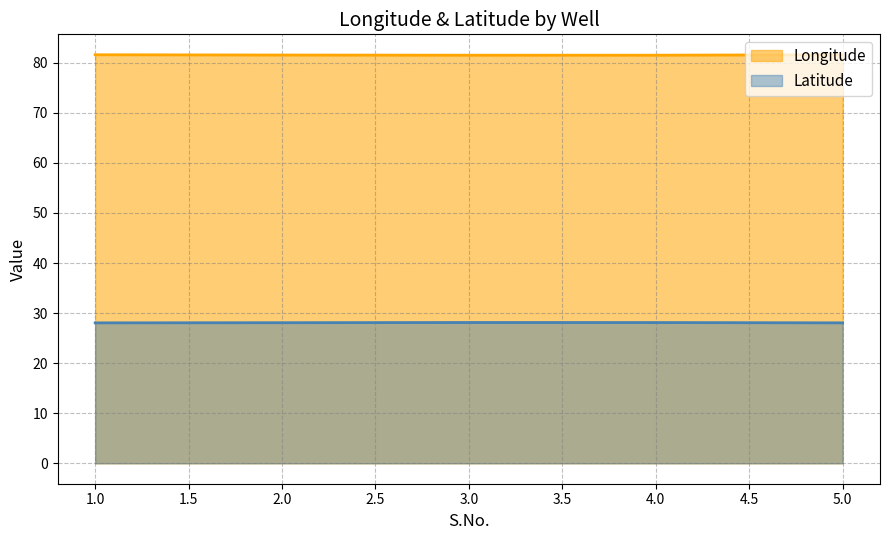

What is the minimum value for Latitude?

28.1